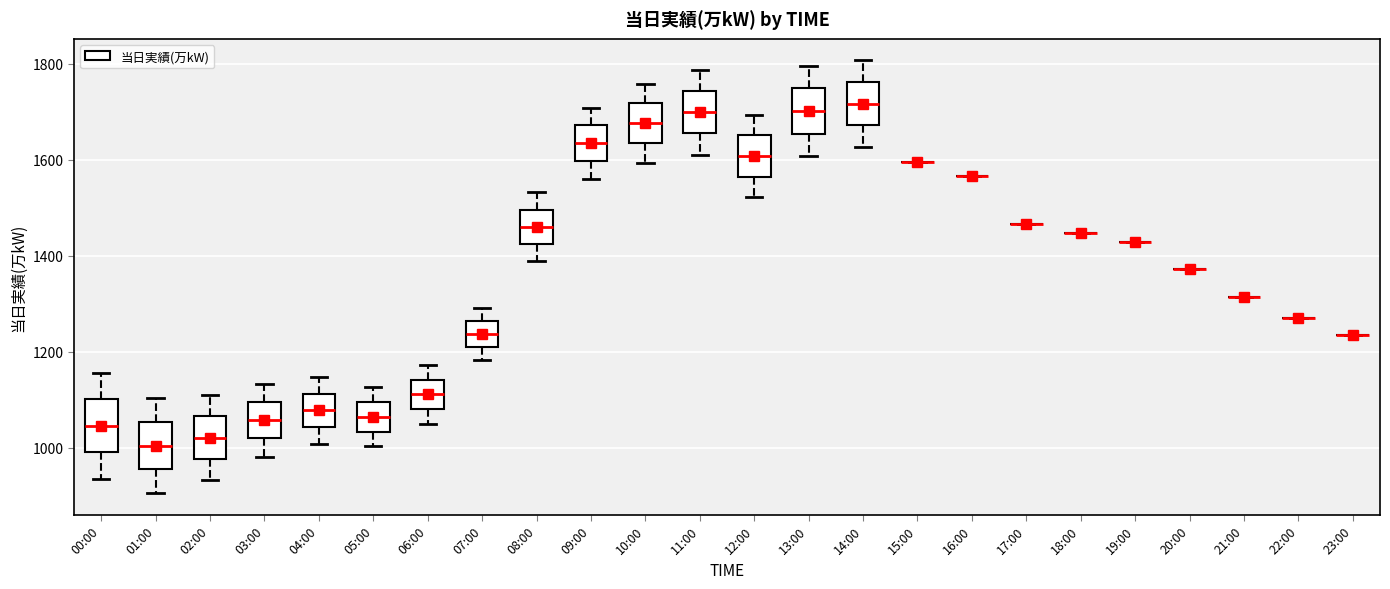

Where does the lower whisker of the box for 01:00 end on the y-axis? The values are not printed on the chart, so give them approximately, as read against the axis.

900